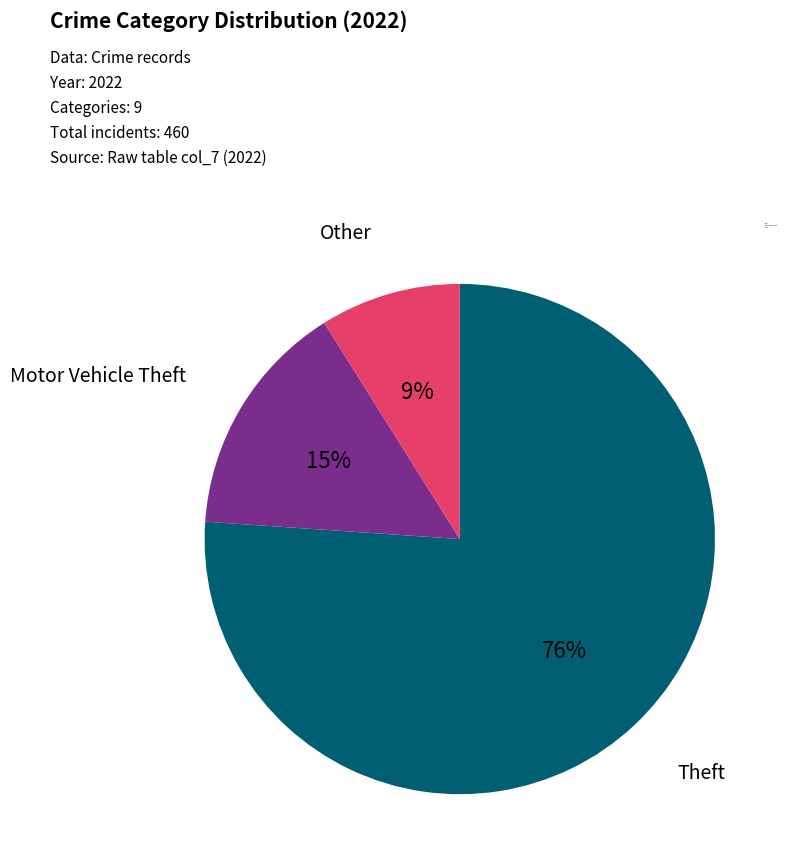

Which category accounts for the majority?

Theft